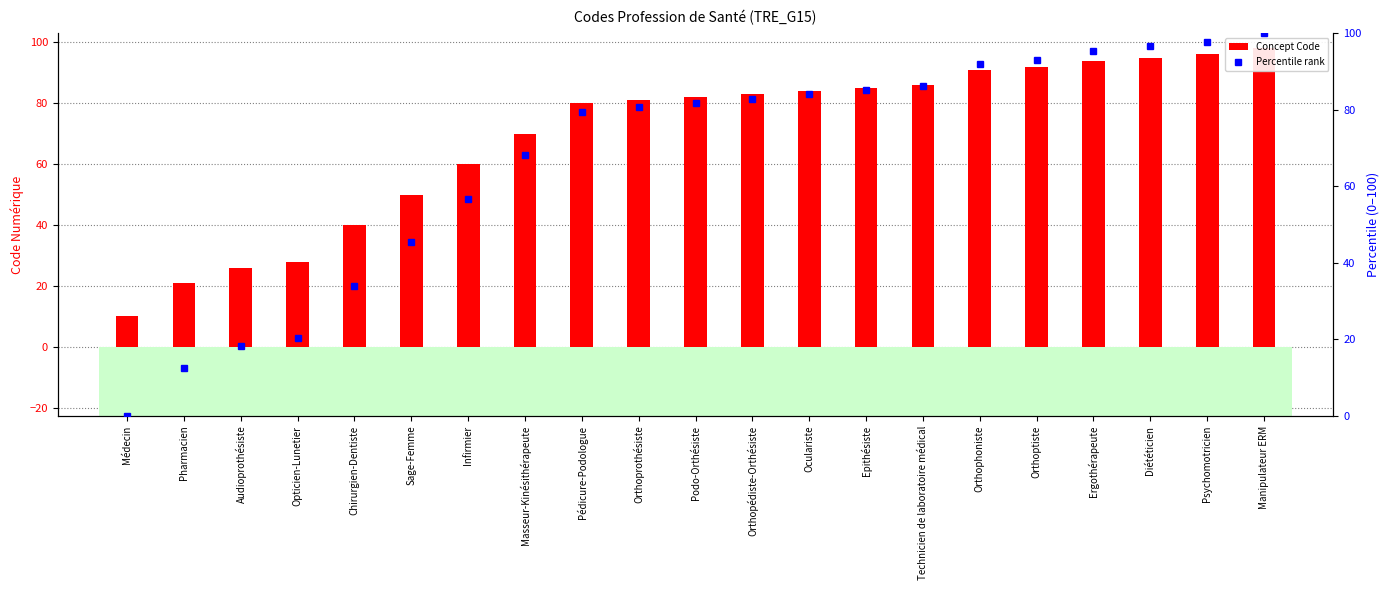

Reading right to left, transcribe all the data shown in this chart.

Concept Code: Manipulateur ERM=98.0	Psychomotricien=96.0	Diététicien=95.0	Ergothérapeute=94.0	Orthoptiste=92.0	Orthophoniste=91.0	Technicien de laboratoire médical=86.0	Epithésiste=85.0	Oculariste=84.0	Orthopédiste-Orthésiste=83.0	Podo-Orthésiste=82.0	Orthoprothésiste=81.0	Pédicure-Podologue=80.0	Masseur-Kinésithérapeute=70.0	Infirmier=60.0	Sage-Femme=50.0	Chirurgien-Dentiste=40.0	Opticien-Lunetier=28.0	Audioprothésiste=26.0	Pharmacien=21.0	Médecin=10.0
Percentile rank: Manipulateur ERM=100.0	Psychomotricien=97.7	Diététicien=96.6	Ergothérapeute=95.5	Orthoptiste=93.2	Orthophoniste=92.0	Technicien de laboratoire médical=86.4	Epithésiste=85.2	Oculariste=84.1	Orthopédiste-Orthésiste=83.0	Podo-Orthésiste=81.8	Orthoprothésiste=80.7	Pédicure-Podologue=79.5	Masseur-Kinésithérapeute=68.2	Infirmier=56.8	Sage-Femme=45.5	Chirurgien-Dentiste=34.1	Opticien-Lunetier=20.5	Audioprothésiste=18.2	Pharmacien=12.5	Médecin=0.0